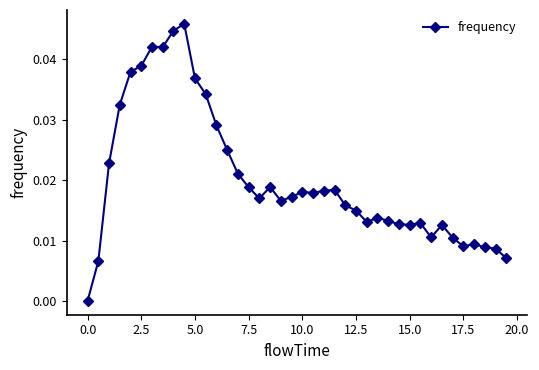

True or false: the data has more than 0 interior local peaks.

True